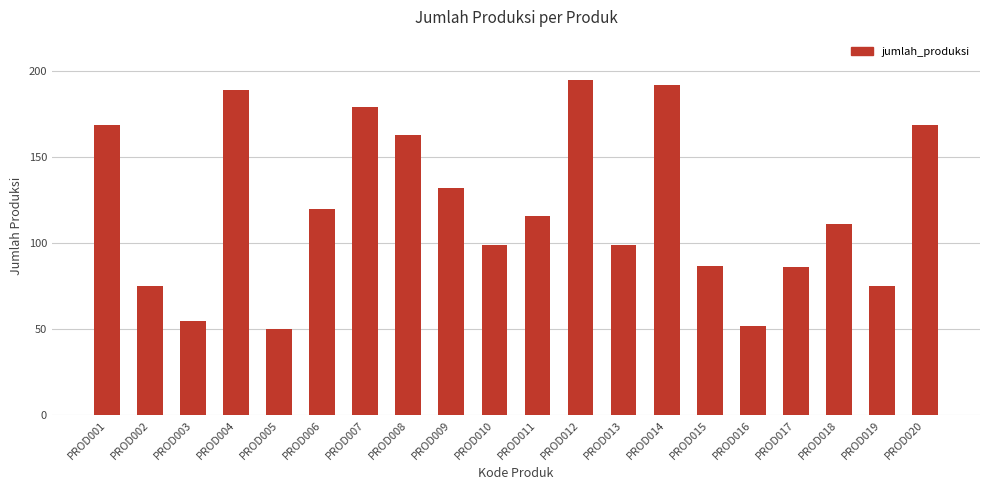

Are the bars grouped side by side (vs. stacked)?

No